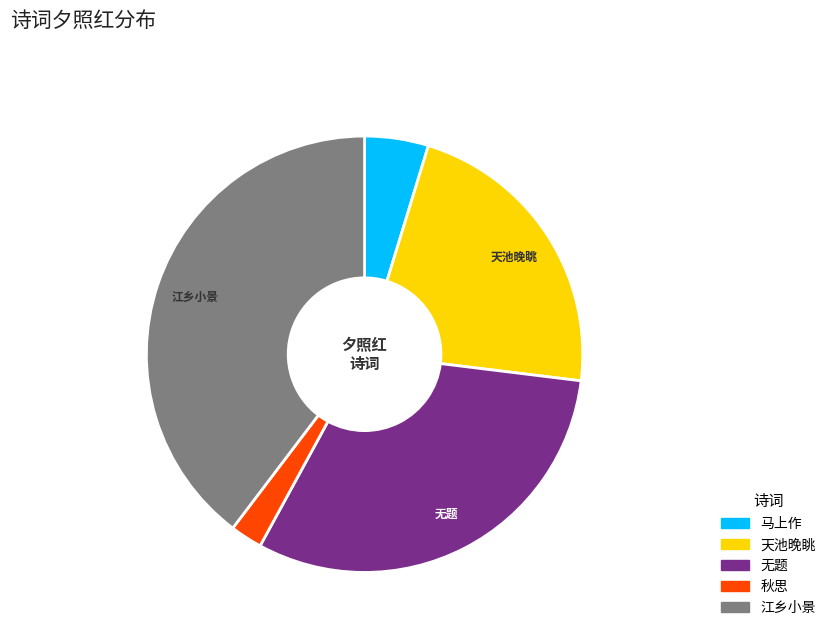

Is there a majority slice in this chart?

No